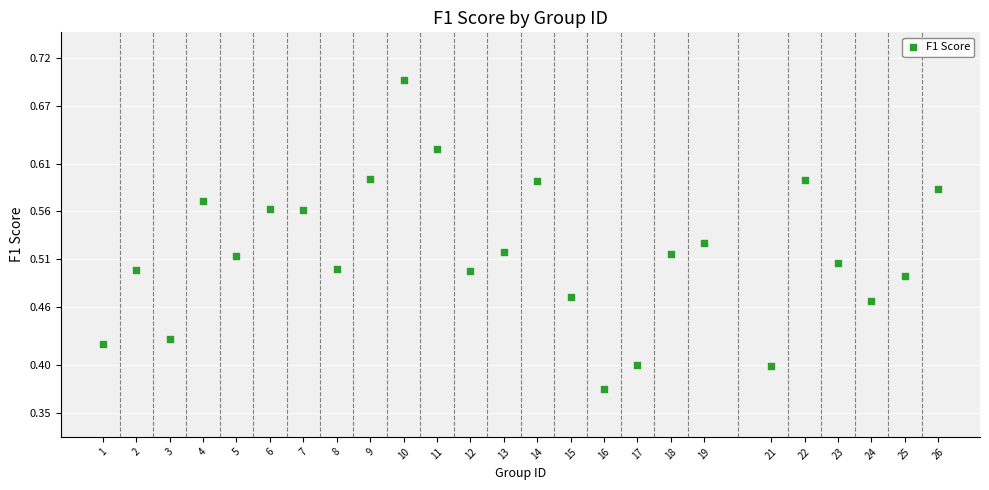

What is the range of Y values (max minus min)?

0.3